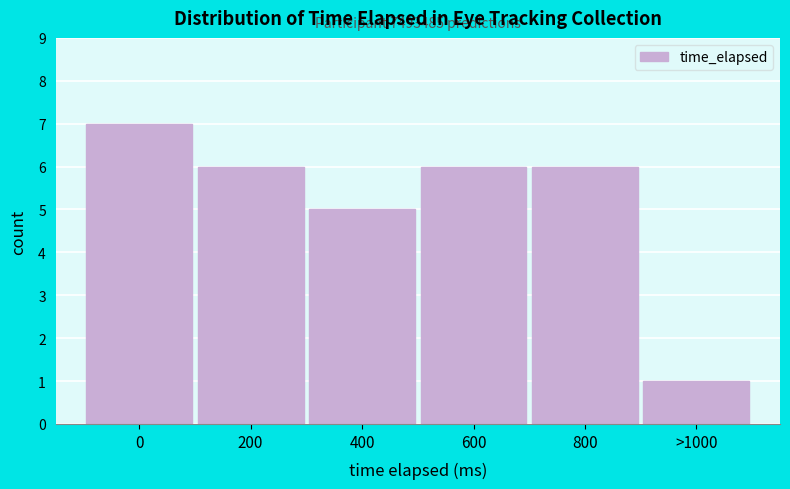

Reading left to right, transcribe all the data shown in this chart.

0=7	200=6	400=5	600=6	800=6	>1000=1